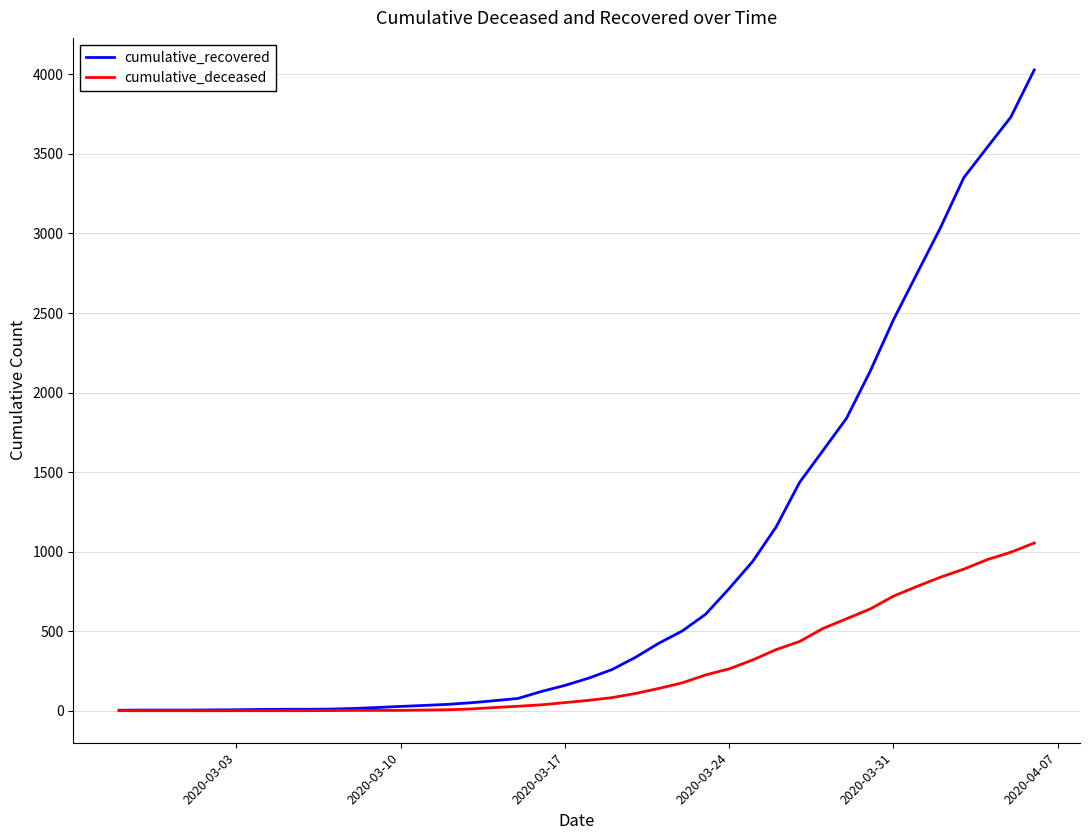

Rank the series by their maximum value, from highest to lowest.

cumulative_recovered, cumulative_deceased